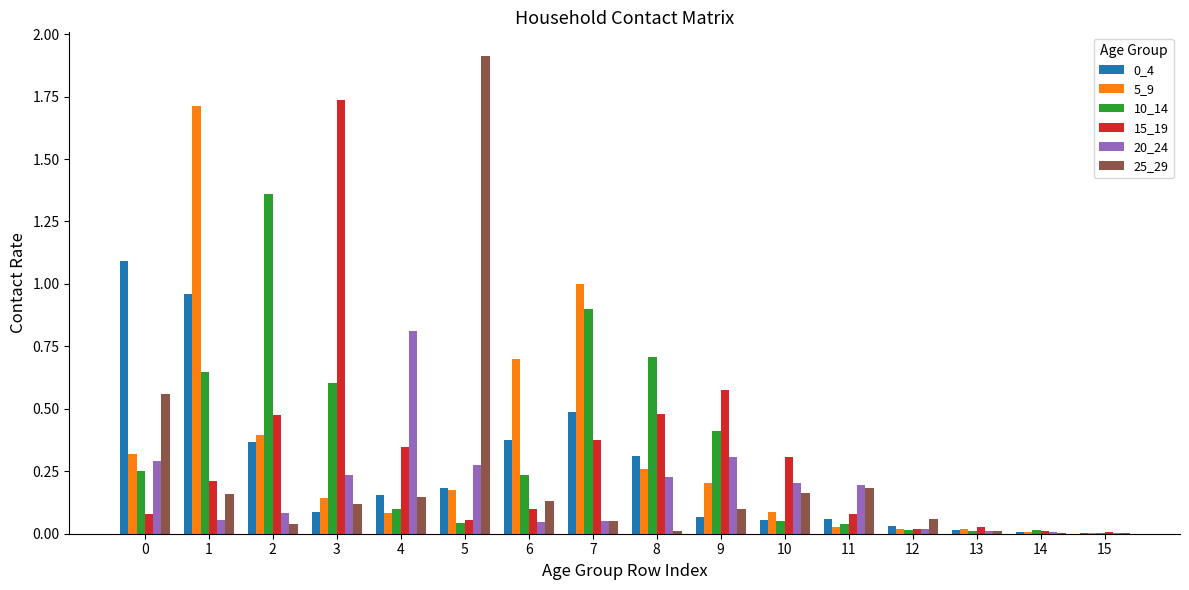

Does the chart contain stacked bars?

No